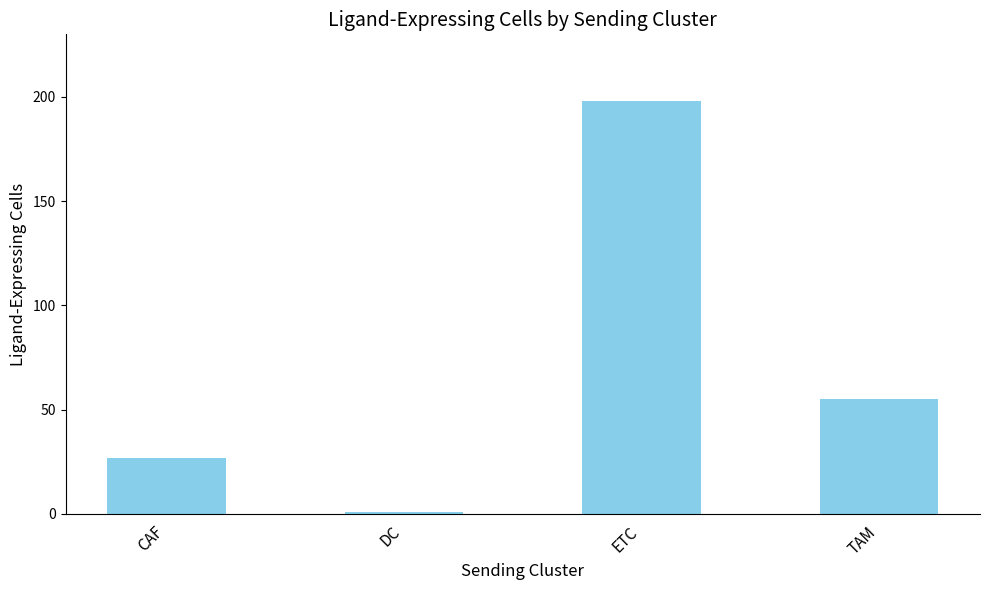

Reading left to right, what are all the values shown in this chart?

27	1	198	55